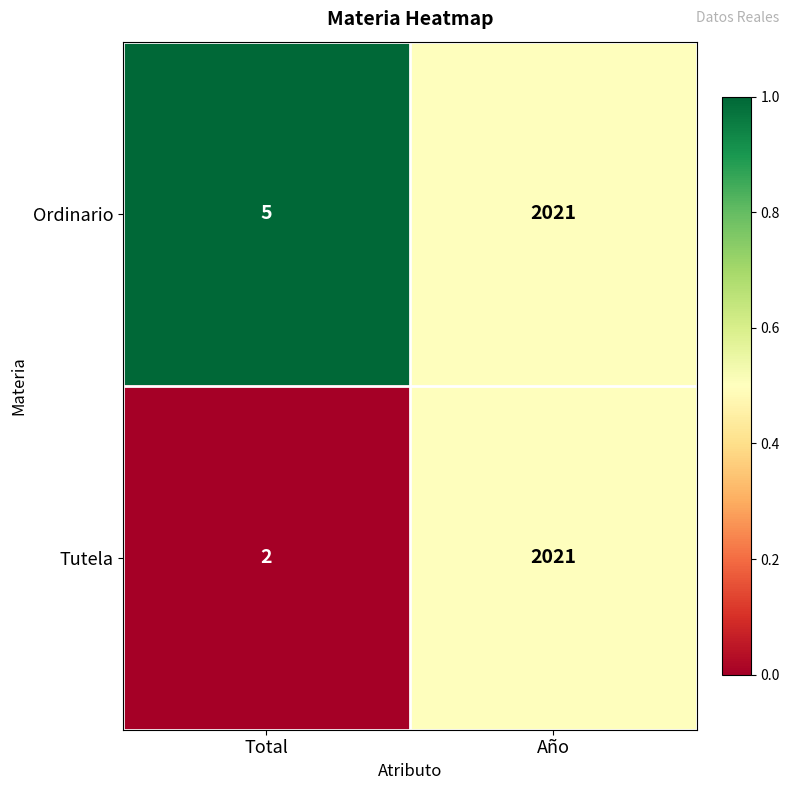

Reading left to right, extract all data points from this chart.

Ordinario: 5	2021
Tutela: 2	2021